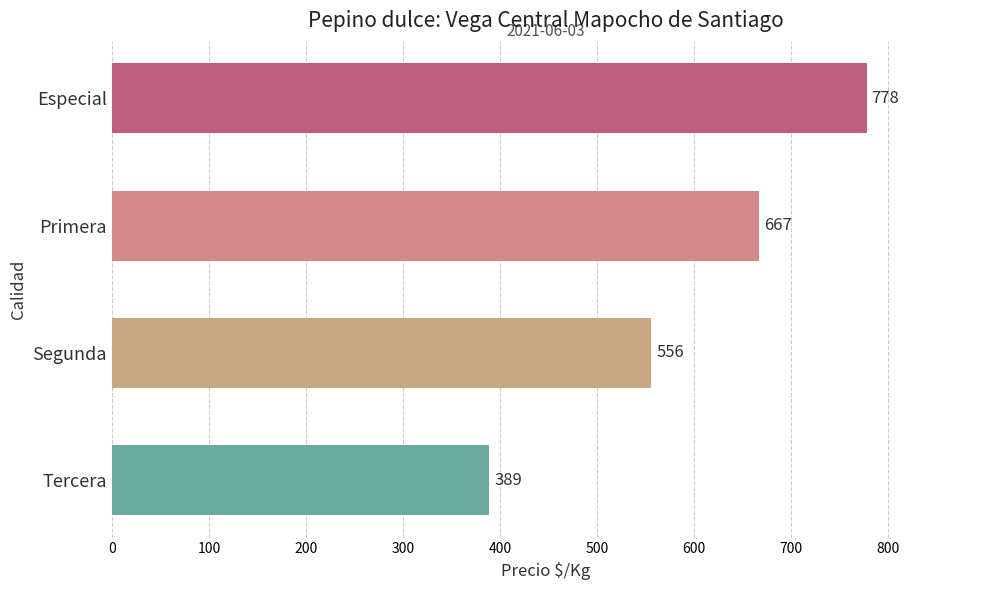

What is the maximum value shown in the chart?

778